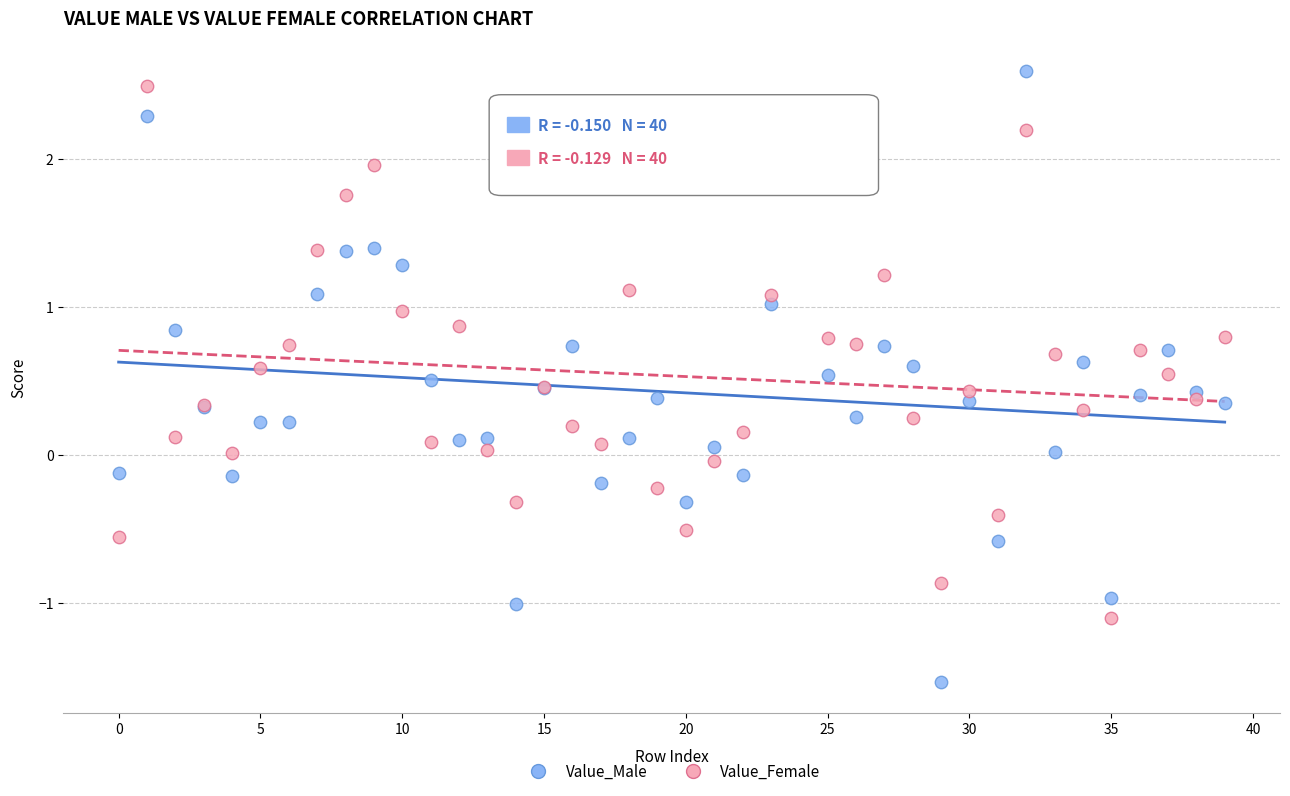

Which series contains the lowest Y value?

Value_Male